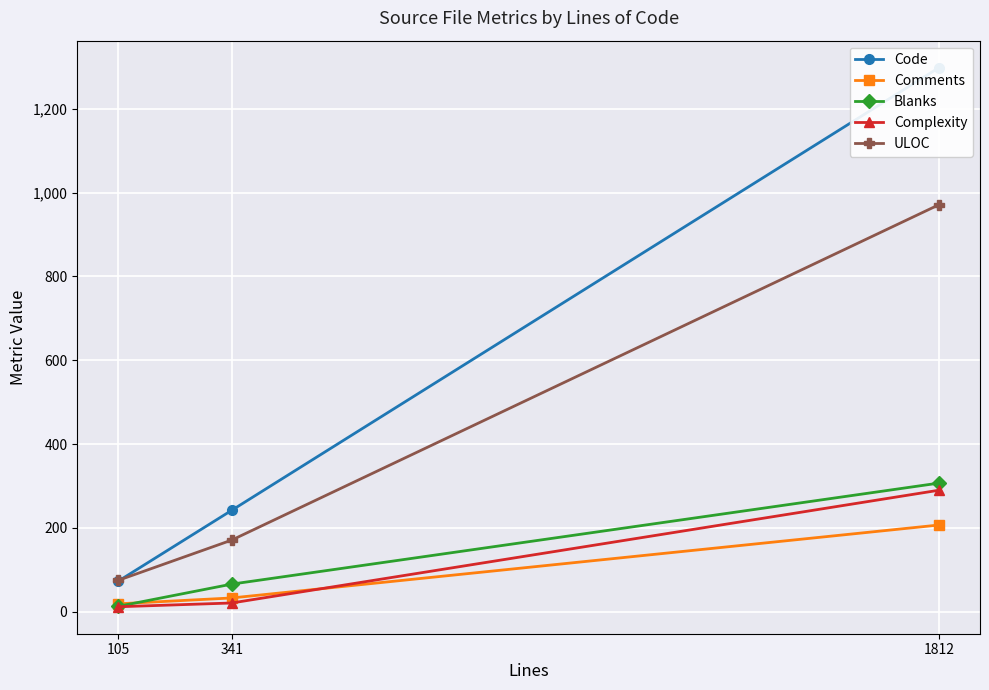

Is it true that ULOC equals 171 at 341?

True